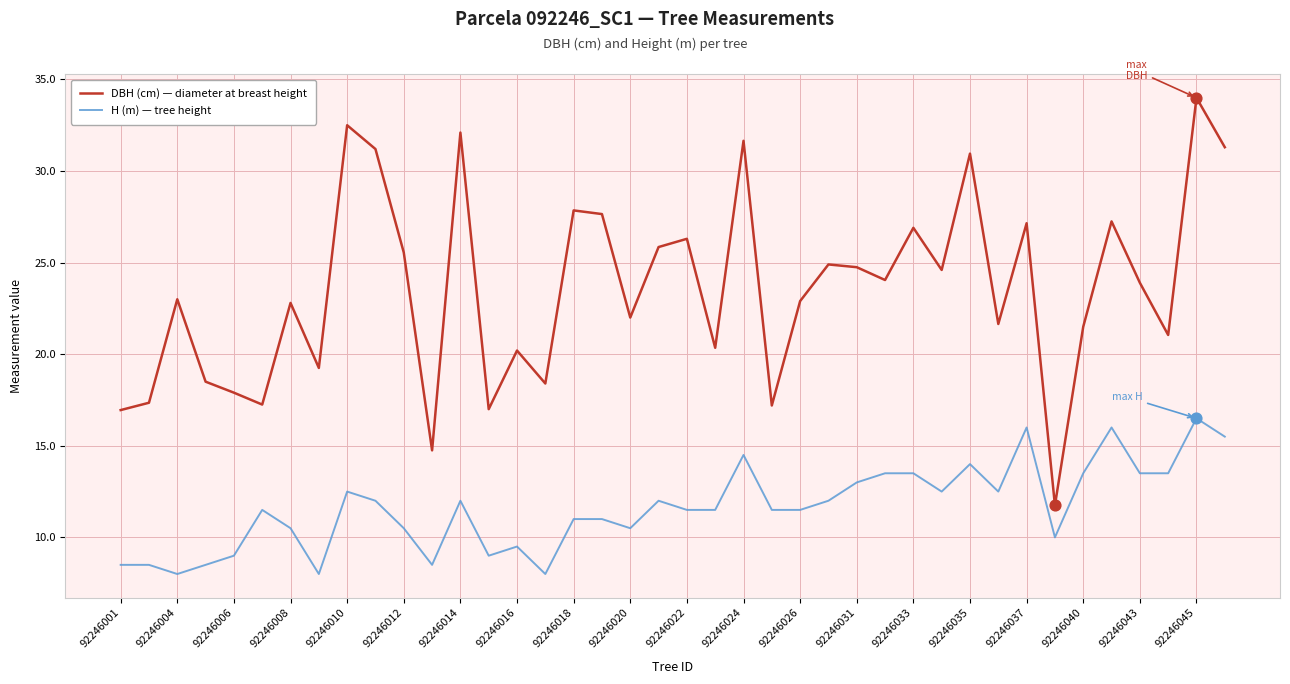

What is the difference between the maximum and minimum values in the H (m) — tree height series?

8.5